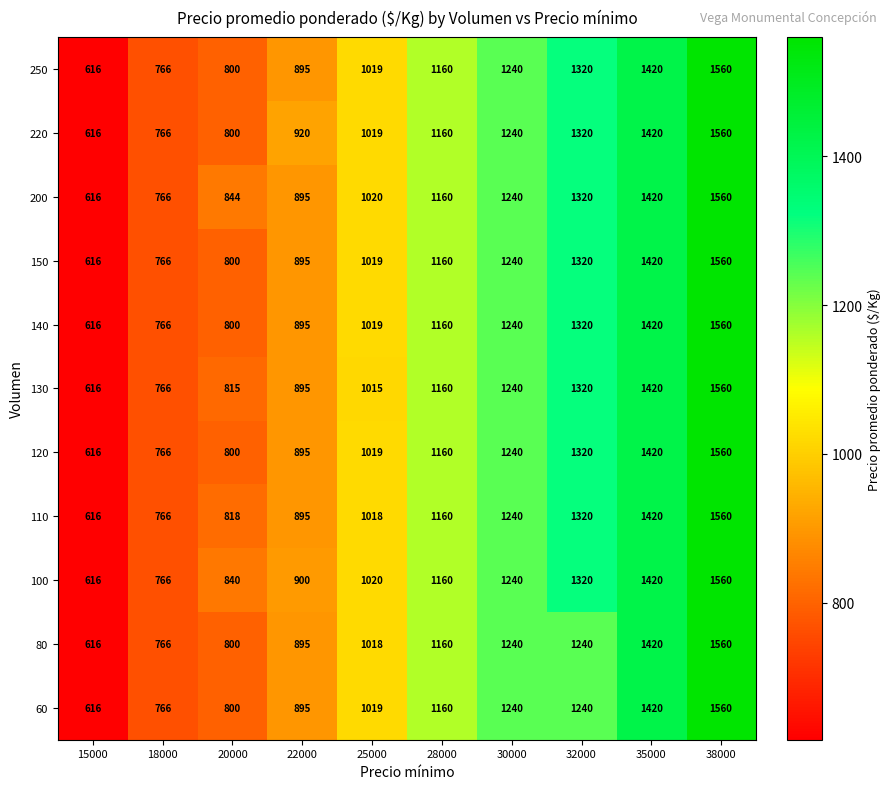

What is the spread (max minus min) of values at 20000?

44